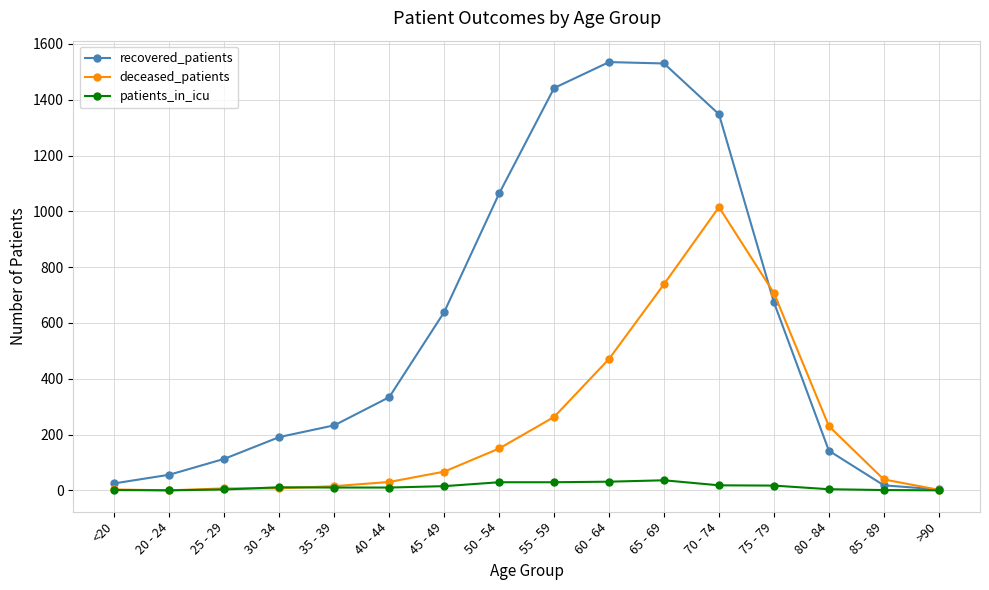

True or false: deceased_patients and recovered_patients cross at least once.

True